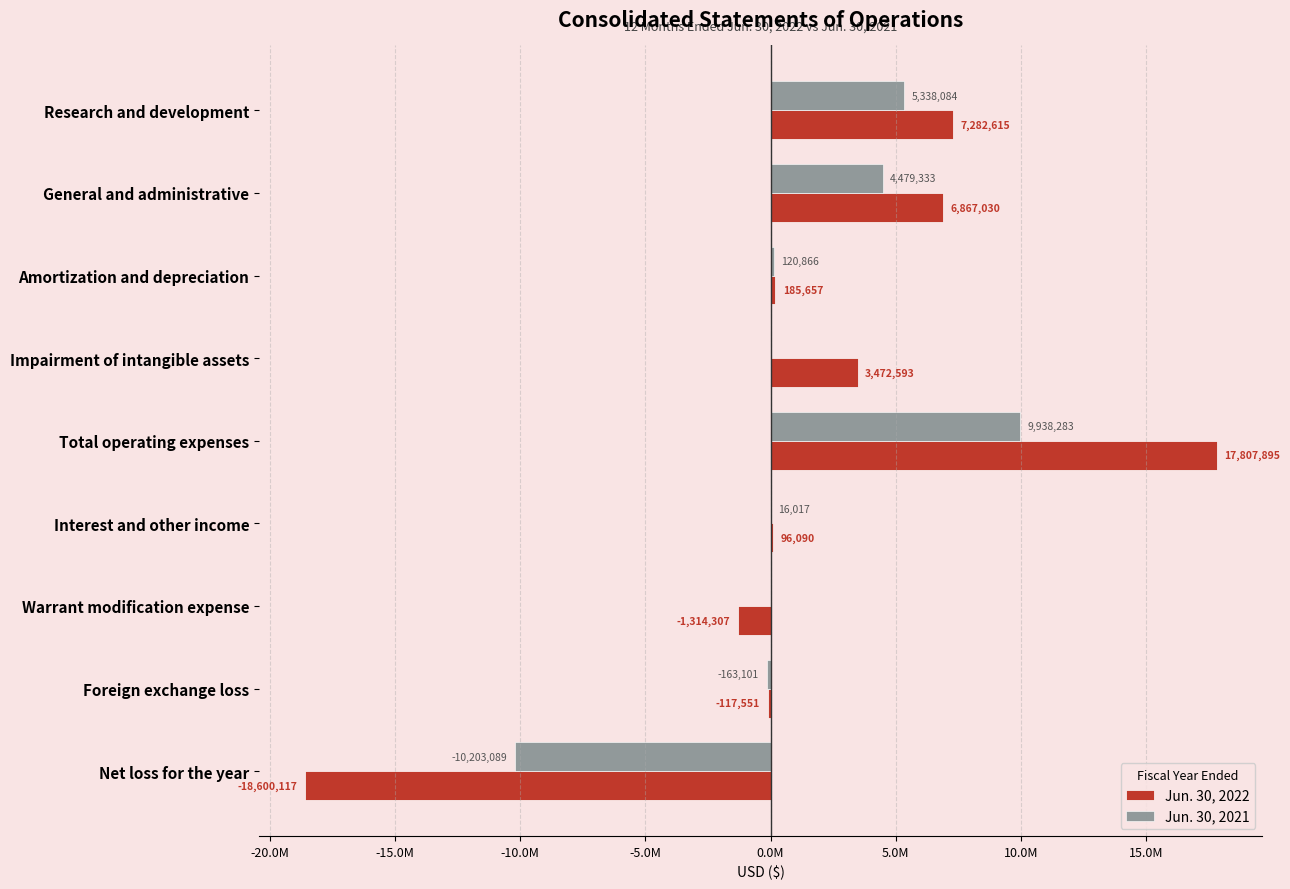

What are all the series names shown in the legend?

Jun. 30, 2022, Jun. 30, 2021